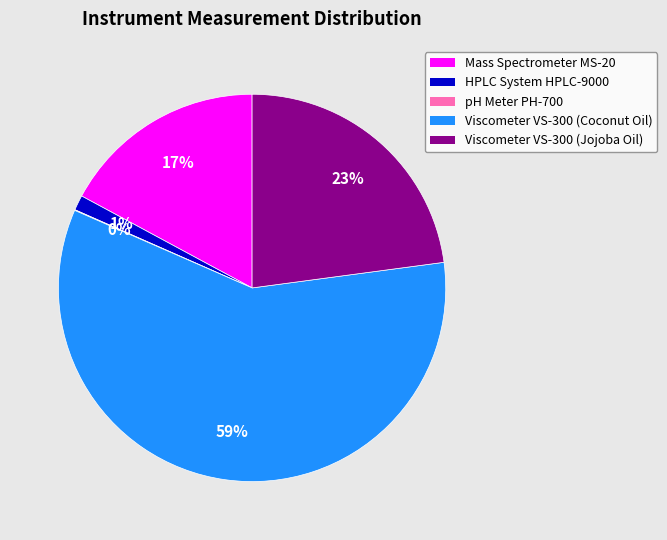

Is it true that Viscometer VS-300 (Jojoba Oil) is 37% of the pie?

False